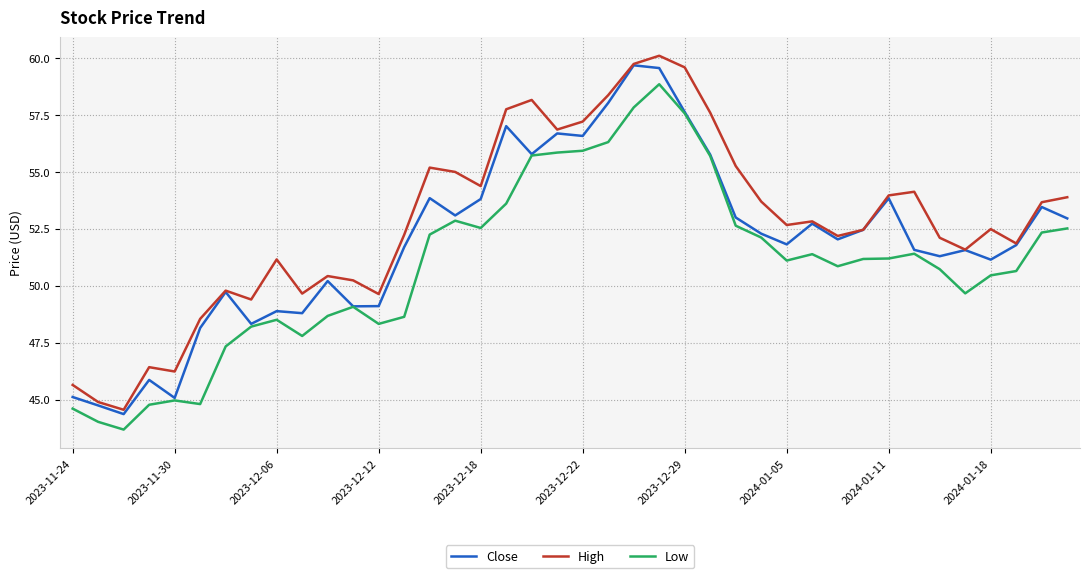

True or false: High and Low cross at least once.

False